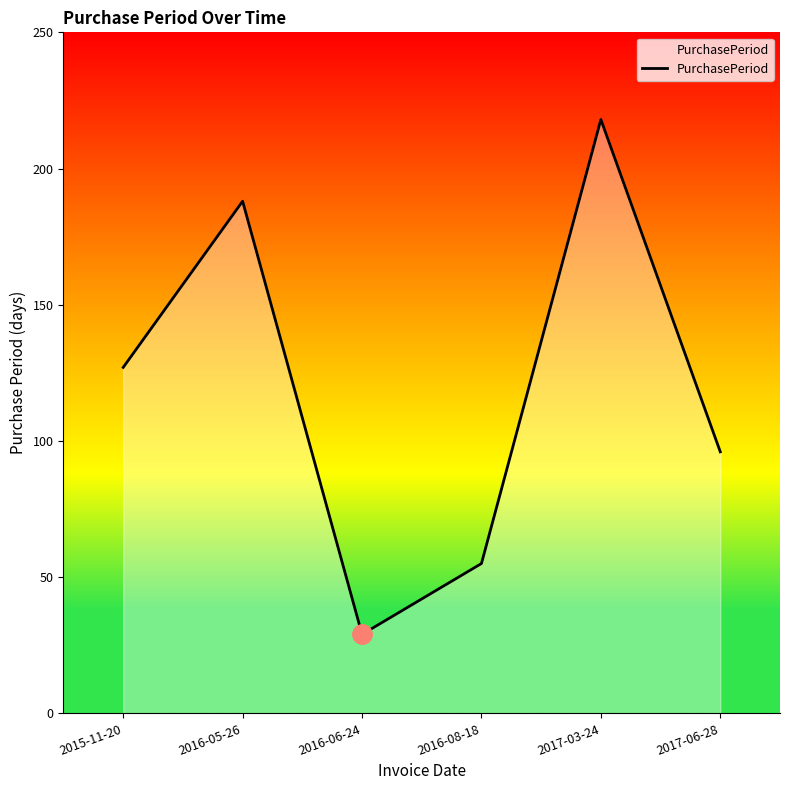

How many interior local peaks (higher than both neighbors) does the data have?

2